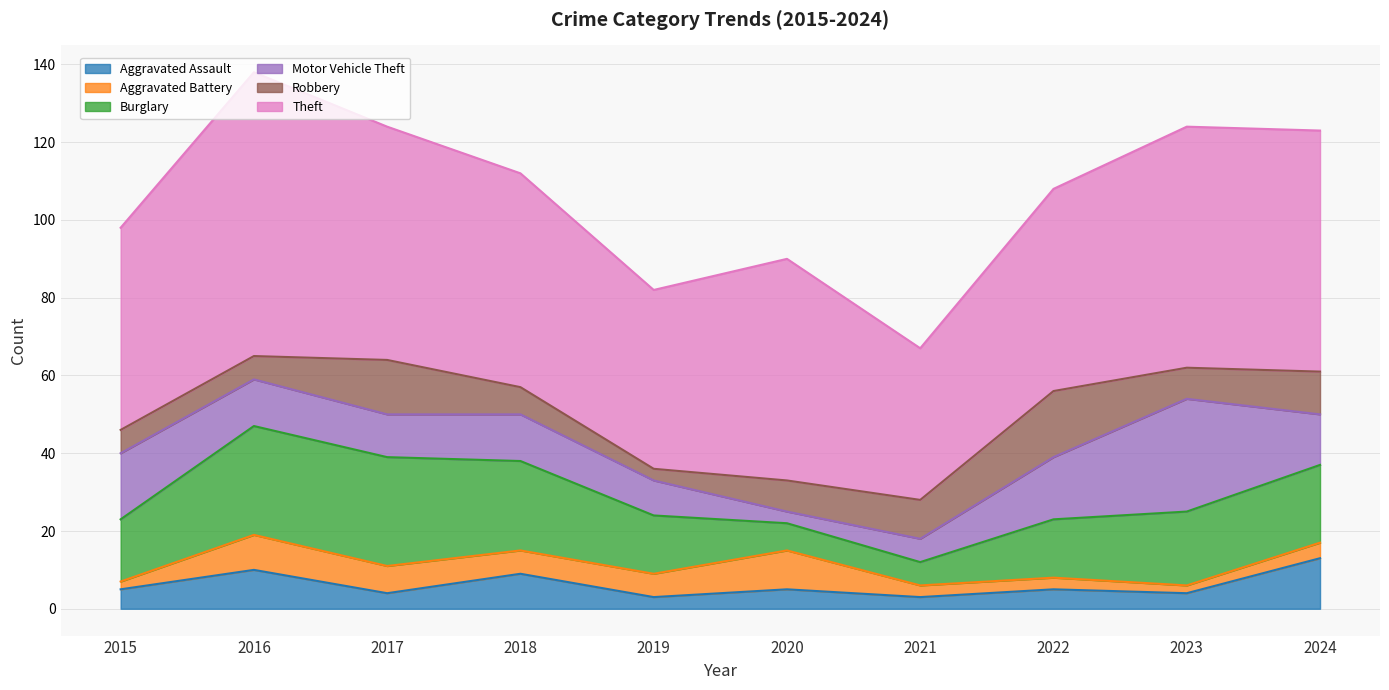

How many lines are shown in the chart?

6